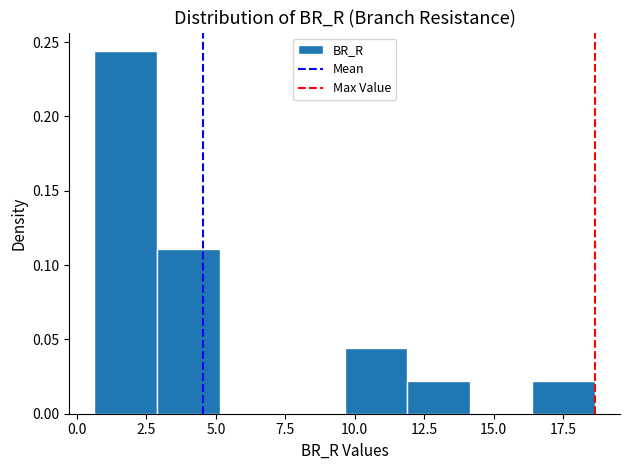

Reading left to right, transcribe this chart: for each bar, give the range it covers on the x-axis and its height. Neither the bar edges nor the heights are printed on the chart, so give them approximately, as read against the axes.

0.5 to 3.0: 0.245
3.0 to 5.0: 0.110
5.0 to 7.5: 0
7.5 to 9.5: 0
9.5 to 12.0: 0.045
12.0 to 14.0: 0.020
14.0 to 16.5: 0
16.5 to 18.5: 0.020